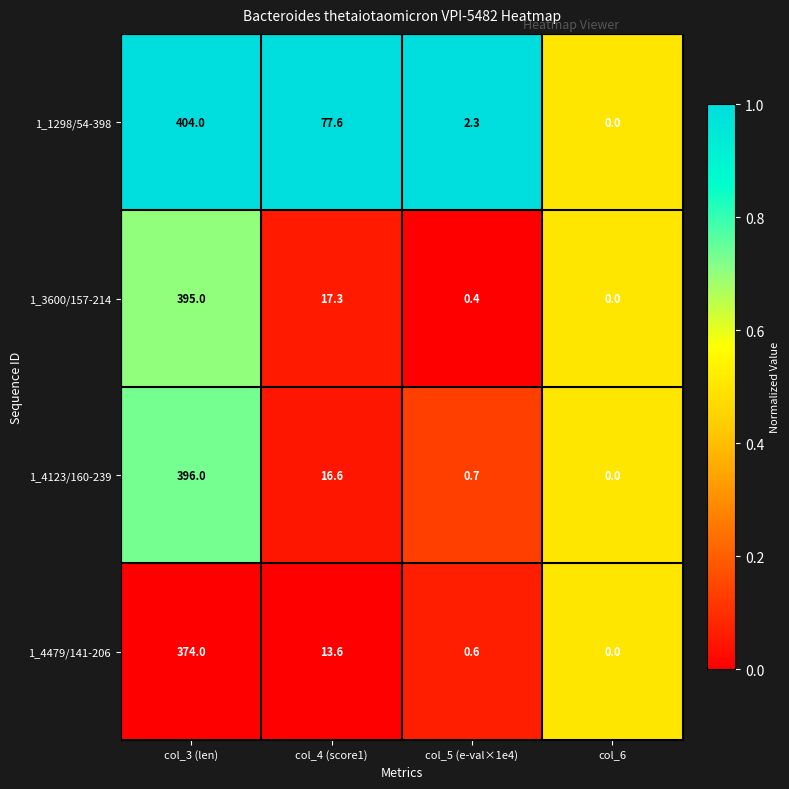

The 1_4479/141-206 series shows 13.6 at col_4 (score1). True or false?

True